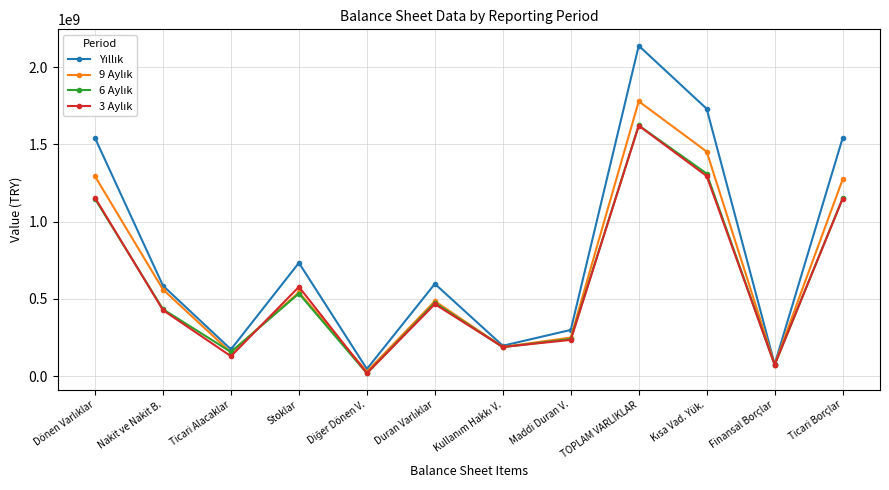

Which label corresponds to the largest value in the chart?

TOPLAM VARLIKLAR